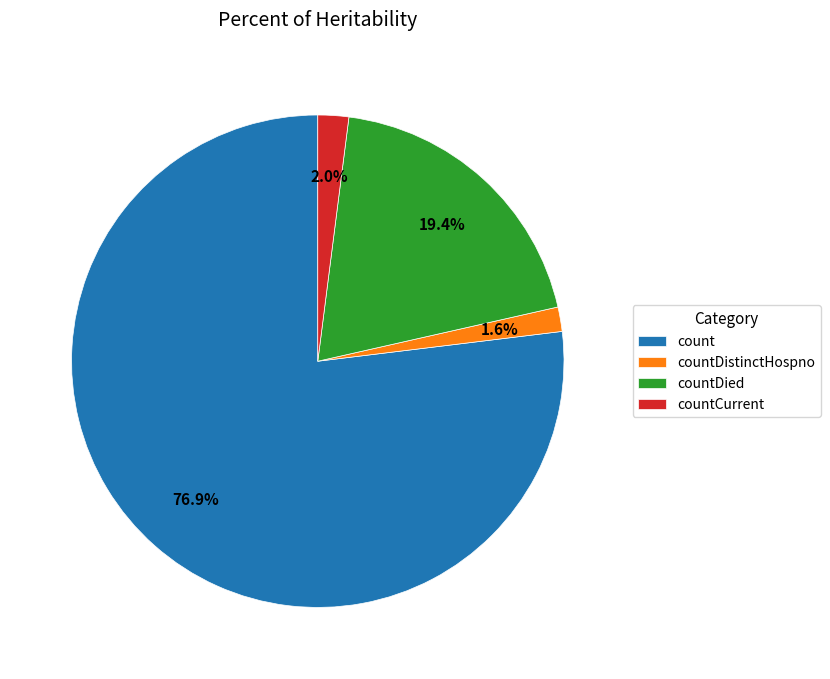

True or false: count accounts for 82% of the total.

False